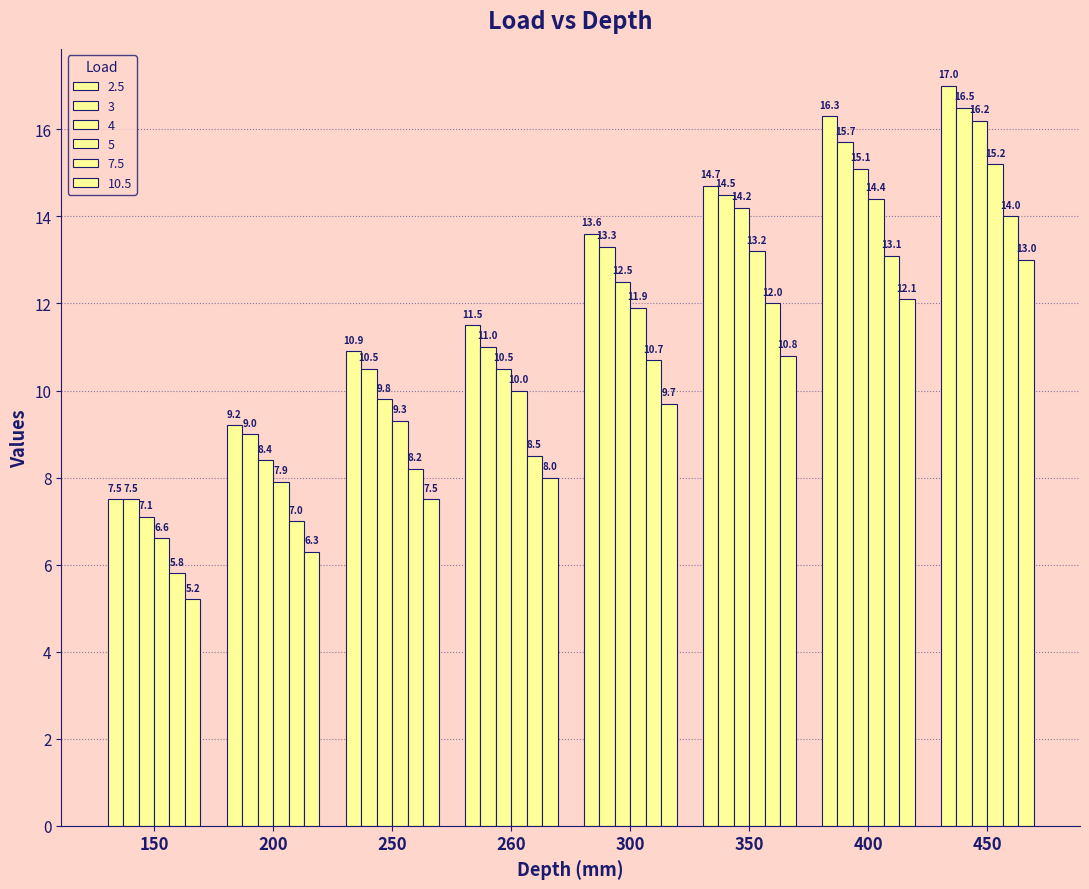

Is it true that 3 equals 7.5 at 150?

True